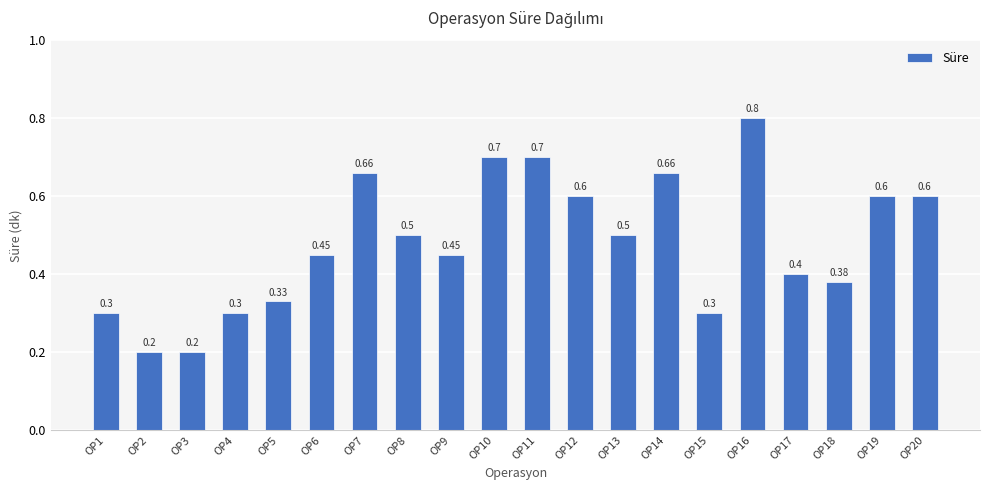

Reading right to left, transcribe all the data shown in this chart.

OP20=0.6	OP19=0.6	OP18=0.4	OP17=0.4	OP16=0.8	OP15=0.3	OP14=0.7	OP13=0.5	OP12=0.6	OP11=0.7	OP10=0.7	OP9=0.5	OP8=0.5	OP7=0.7	OP6=0.5	OP5=0.3	OP4=0.3	OP3=0.2	OP2=0.2	OP1=0.3